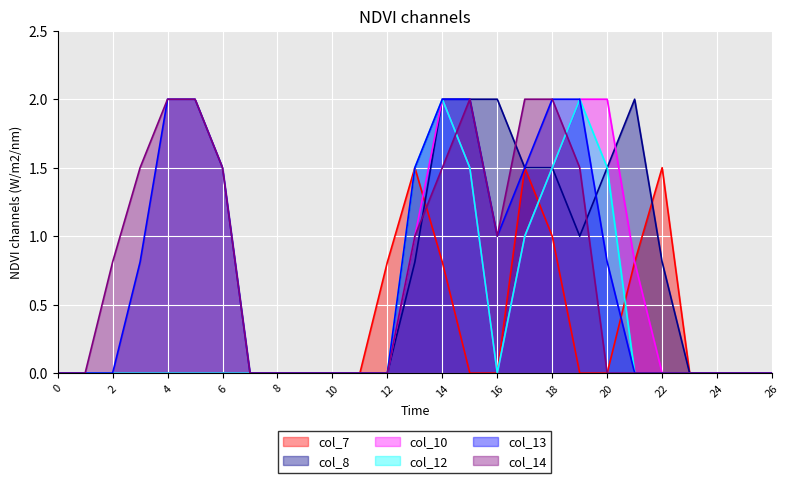

How many lines are shown in the chart?

6